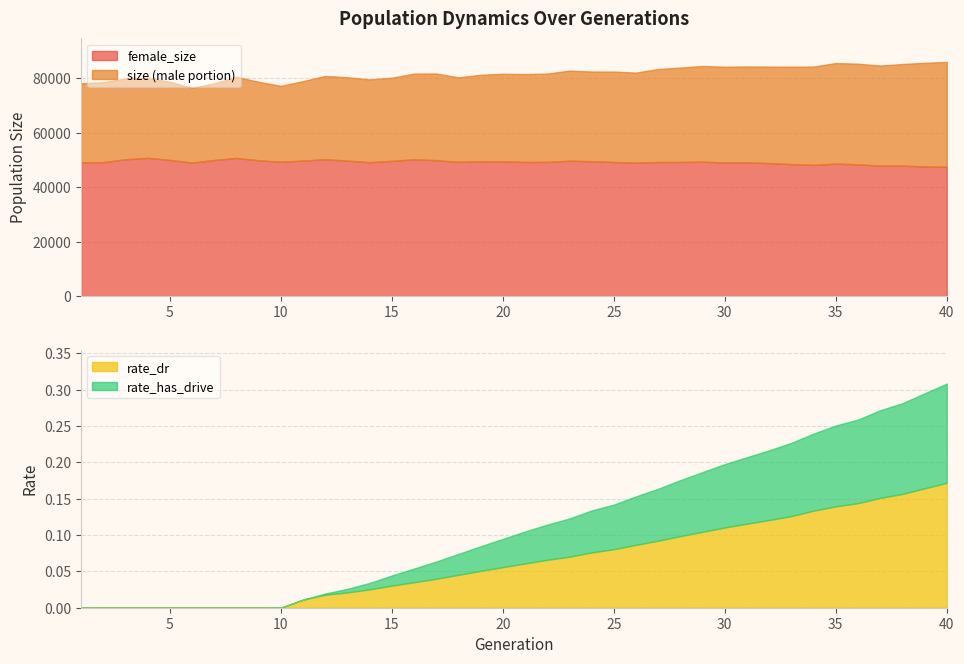

True or false: size and rate_has_drive cross at least once.

False